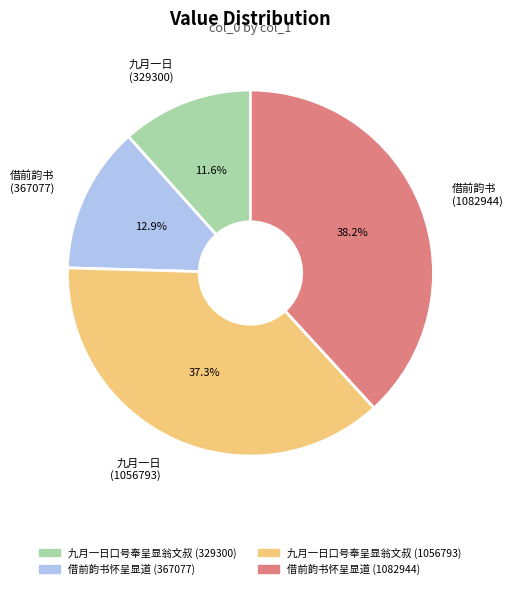

Which category has the biggest portion of the pie?

借前韵书 (1082944)